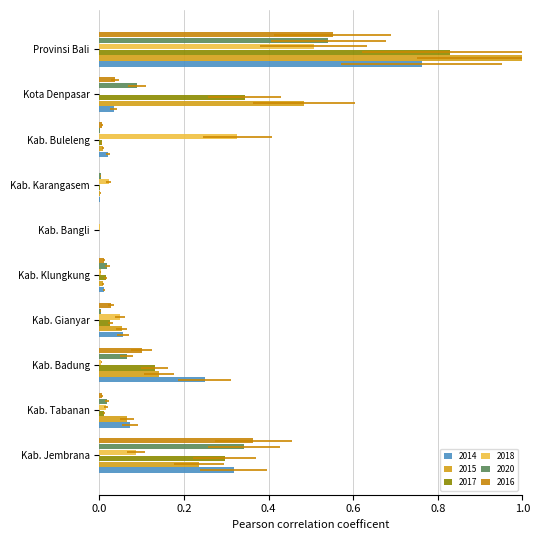

What position from the right is Kab. Gianyar?

7